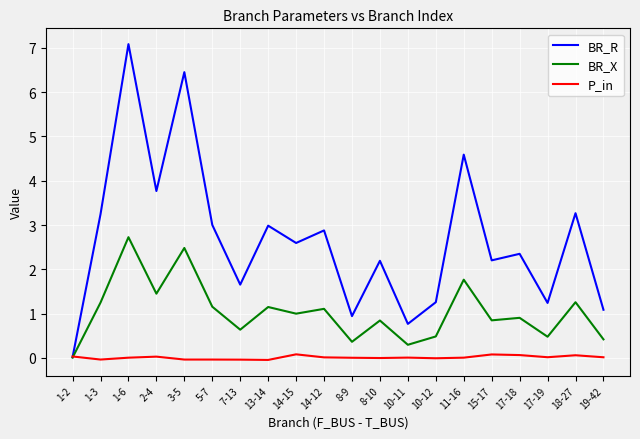

The BR_R series shows 1.7 at 7-13. True or false?

True